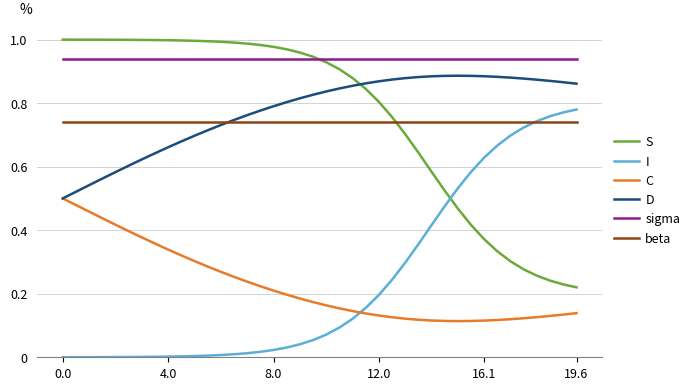

True or false: D and sigma cross at least once.

False